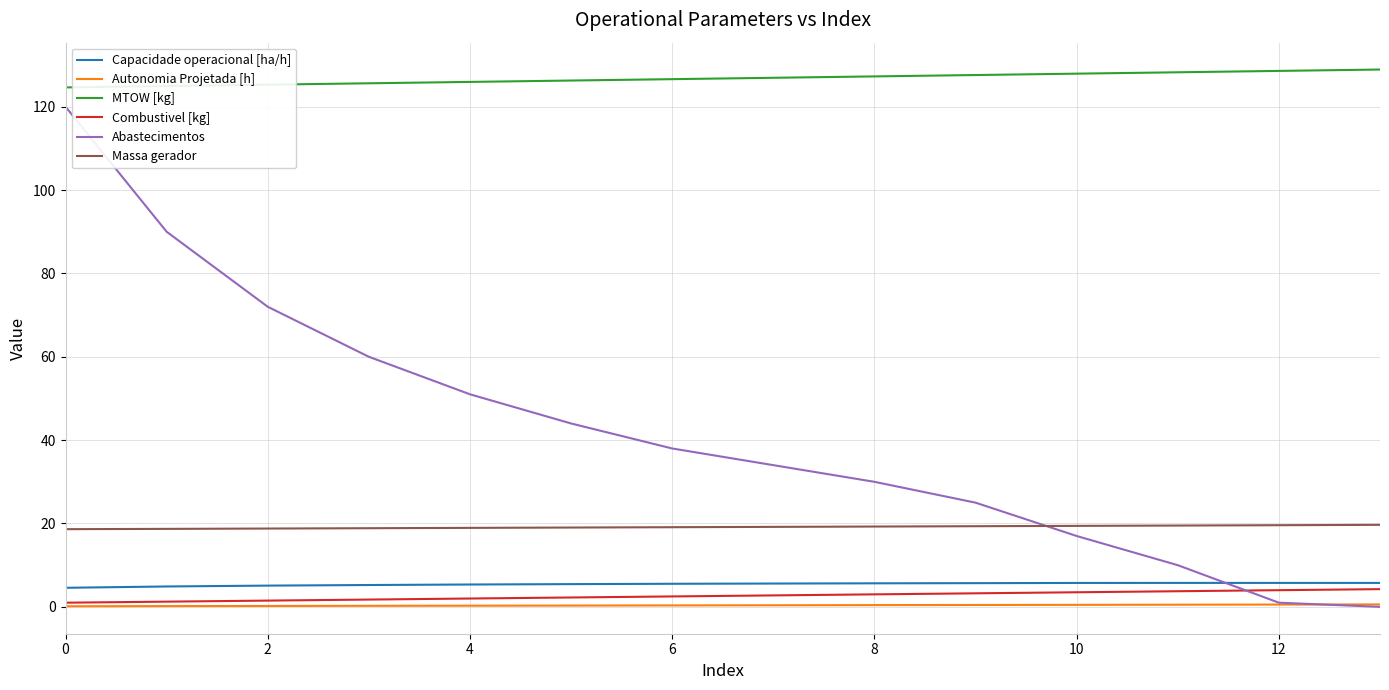

What is the average value of the Capacidade operacional [ha/h] series?

5.4